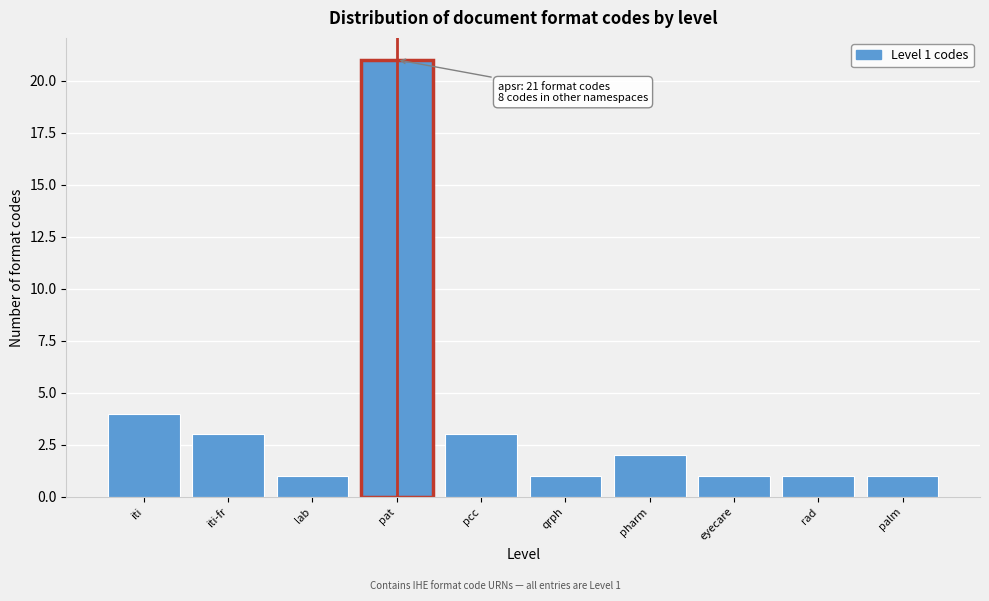

Reading right to left, what are all the values shown in this chart?

palm=1	rad=1	eyecare=1	pharm=2	qrph=1	pcc=3	pat=21	lab=1	iti-fr=3	iti=4